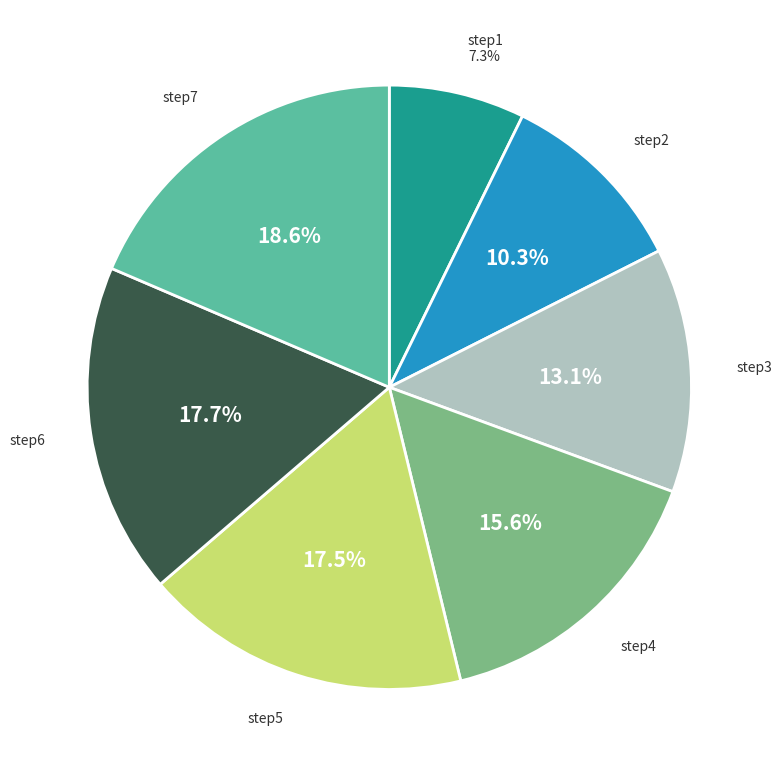

Is the sum of step2 and step1 greater than half?

No